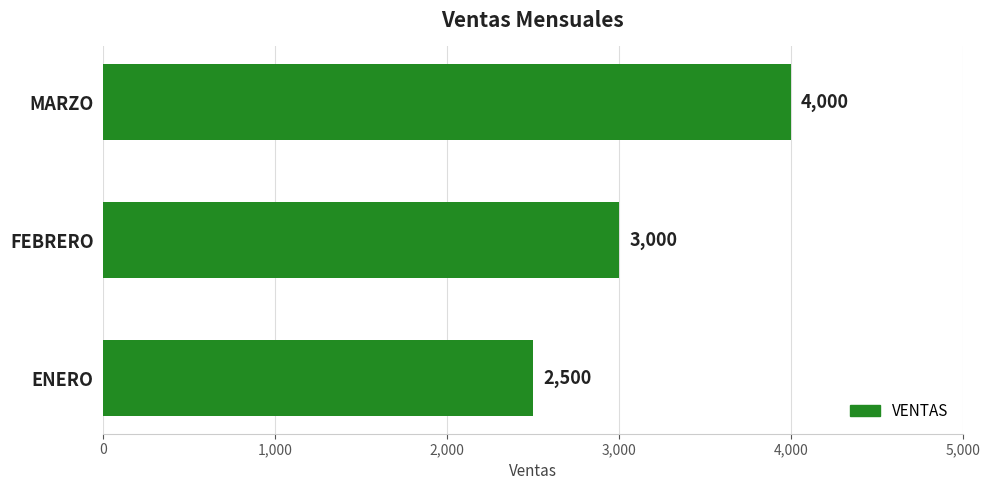

Rank the categories by value from highest to lowest.

MARZO, FEBRERO, ENERO